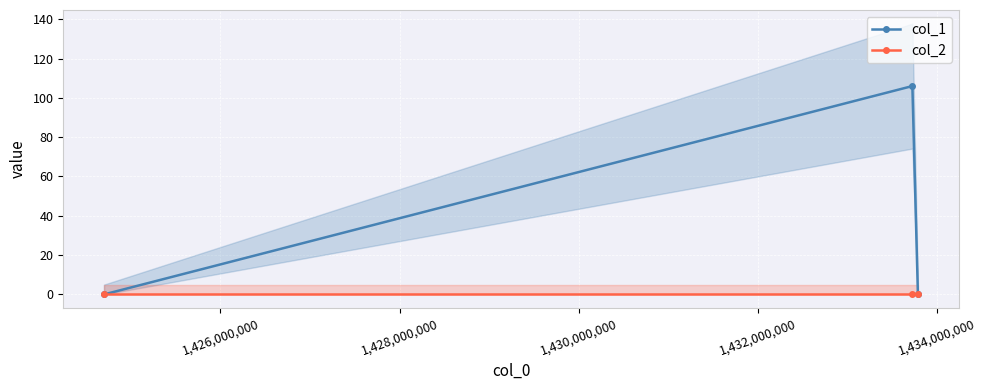

What are all the series names shown in the legend?

col_1, col_2